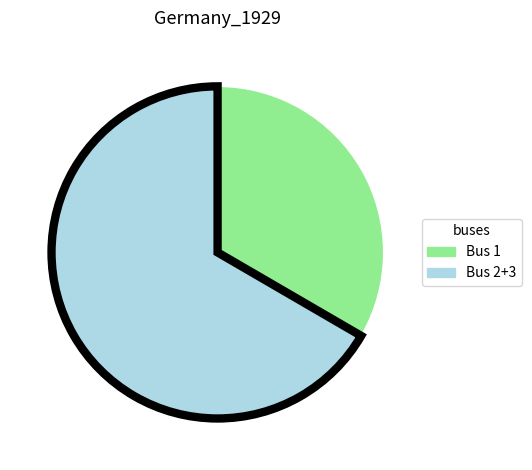

How many slices are in this pie chart?

2